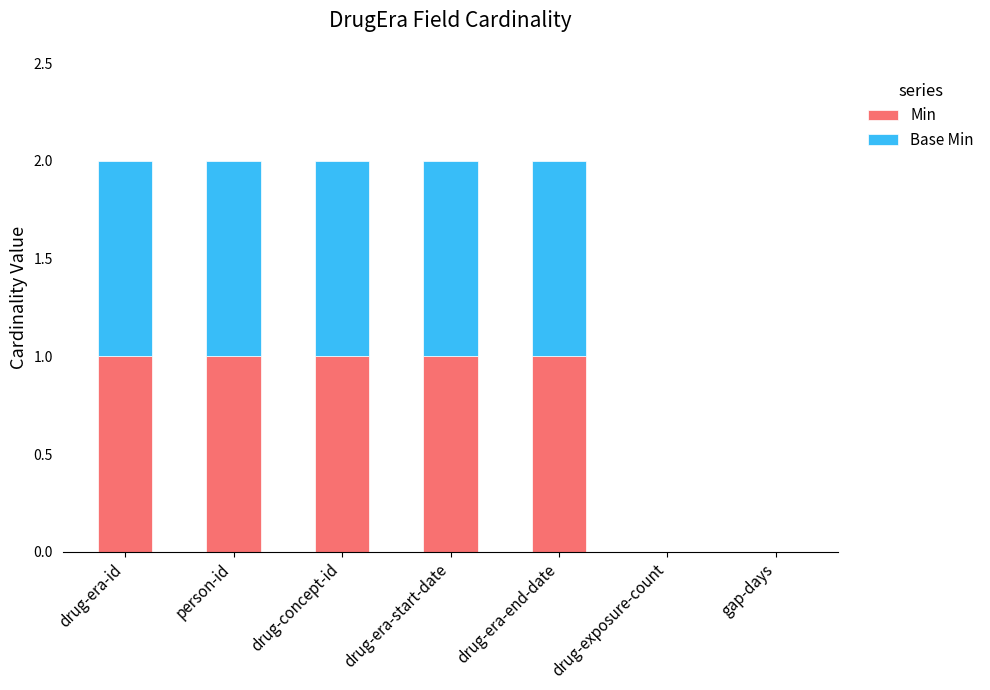

Reading left to right, what are the values for Min?

drug-era-id=1	person-id=1	drug-concept-id=1	drug-era-start-date=1	drug-era-end-date=1	drug-exposure-count=0	gap-days=0